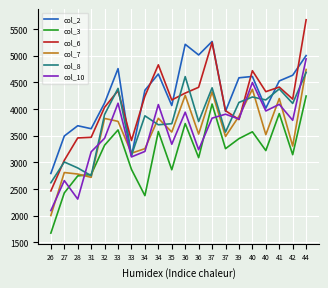

Reading left to right, extract all data points from this chart.

col_2: 26=2794	27=3496	28=3689	31=3633	32=4115	33=4760	33=3118	34=4354	34=4659	35=4068	36=5216	36=5016	37=5269	37=3959	39=4588	40=4613	40=4018	41=4529	42=4636	44=5005
col_3: 26=1675	27=2429	28=2748	31=2773	32=3324	33=3610	33=2870	34=2378	34=3581	35=2863	36=3730	36=3090	37=4096	37=3259	39=3447	40=3575	40=3223	41=3917	42=3146	44=4246
col_6: 26=2466	27=3040	28=3460	31=3472	32=4035	33=4347	33=3412	34=4243	34=4831	35=4172	36=4301	36=4410	37=5251	37=3971	39=3804	40=4721	40=4328	41=4414	42=4188	44=5676
col_7: 26=2005	27=2811	28=2783	31=2721	32=3826	33=3771	33=3174	34=3259	34=3828	35=3570	36=4259	36=3532	37=4323	37=3488	39=3867	40=4373	40=3521	41=4199	42=3307	44=4744
col_8: 26=2620	27=3009	28=2897	31=2752	32=3900	33=4389	33=3133	34=3875	34=3707	35=3727	36=4610	36=3768	37=4400	37=3569	39=4126	40=4228	40=4173	41=4379	42=4107	44=4689
col_10: 26=2098	27=2660	28=2313	31=3200	32=3454	33=4111	33=3104	34=3207	34=4086	35=3342	36=3943	36=3239	37=3831	37=3905	39=3815	40=4499	40=3966	41=4090	42=3791	44=4943